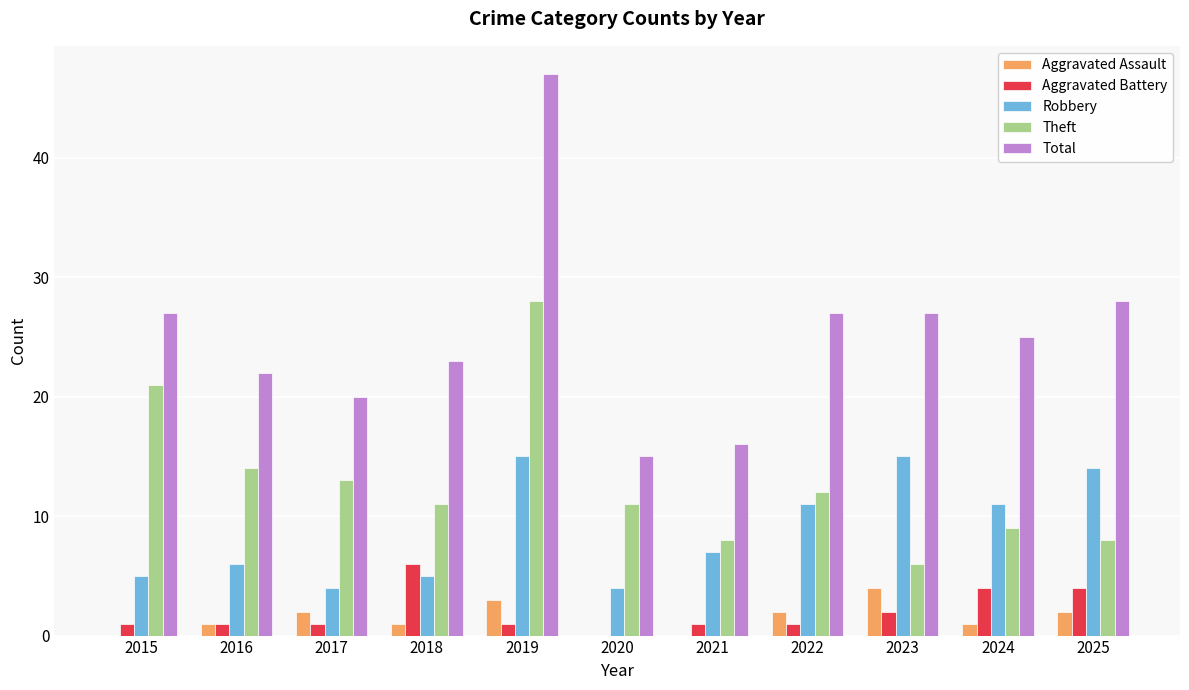

Which series has the largest total across all categories?

Total